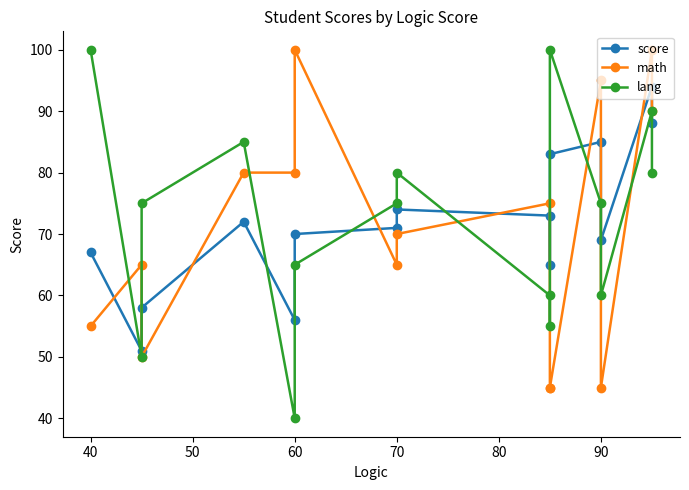

How many values in the math series are below 70?

7